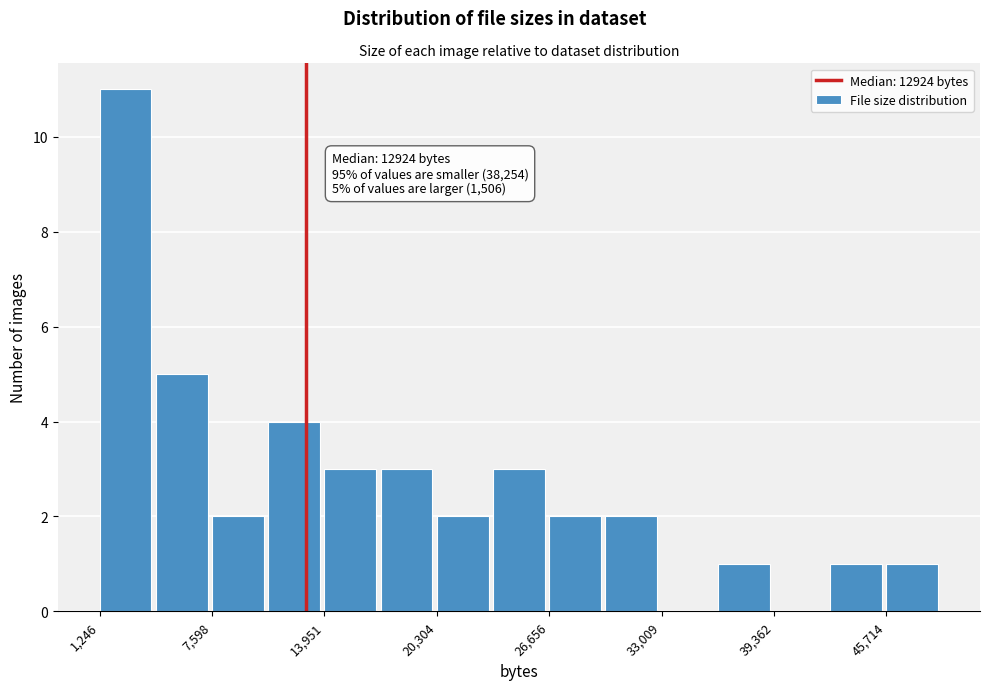

Around what value on the x-axis is the tallest bar? Give the approximate position of its centre, as read against the axis.

3000